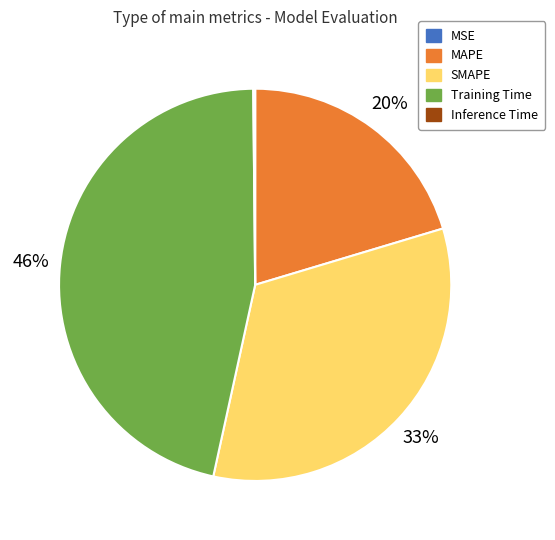

What is the largest slice in the pie chart?

Training Time